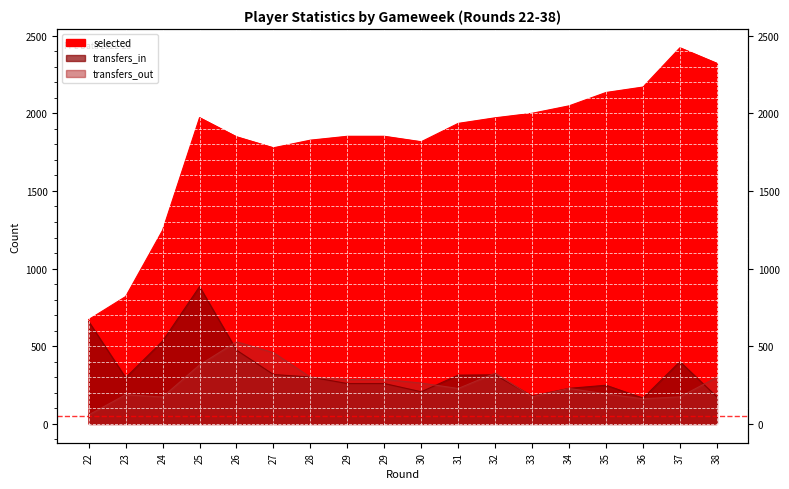

The value of selected at 37 is 2422. True or false?

True